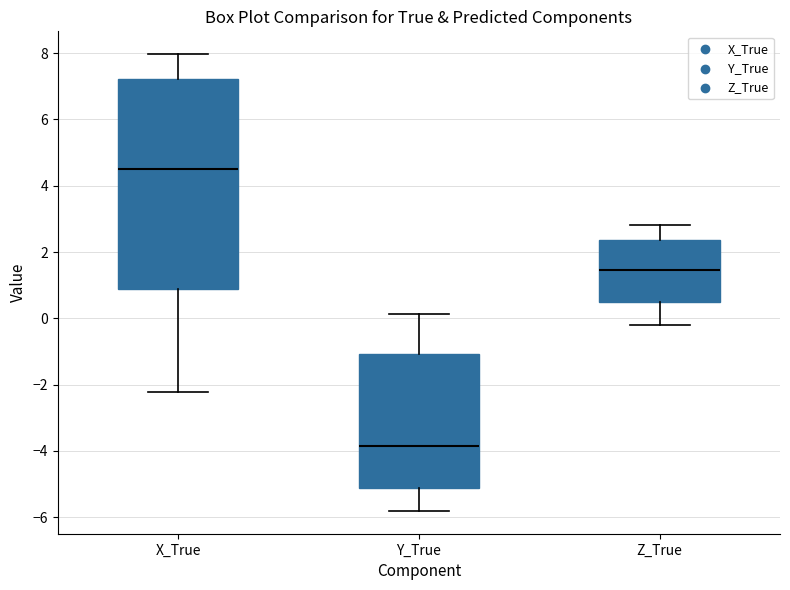

Reading left to right, transcribe this box plot: for each box, give where its median line is, the range the box spans, and where its two whiskers end, as read against the y-axis. The values are not printed on the chart, so give them approximately, as read against the axis.

X_True: median 4.6, box 0.8 to 7.2, whiskers -2.2 to 8.0
Y_True: median -3.8, box -5.2 to -1.0, whiskers -5.8 to 0.2
Z_True: median 1.4, box 0.4 to 2.4, whiskers -0.2 to 2.8